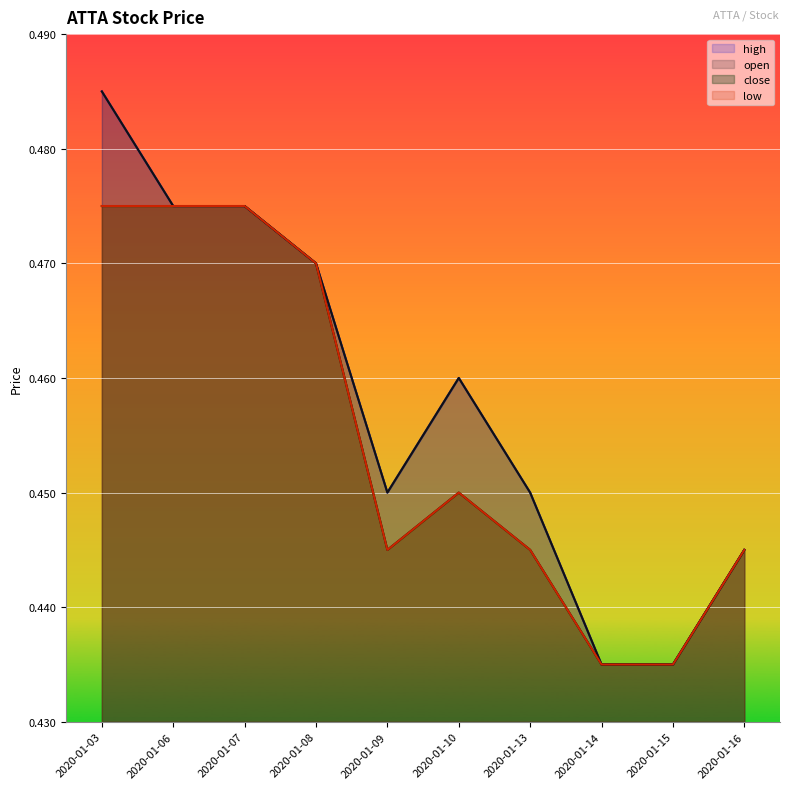

True or false: close has more than 1 interior local peaks.

False